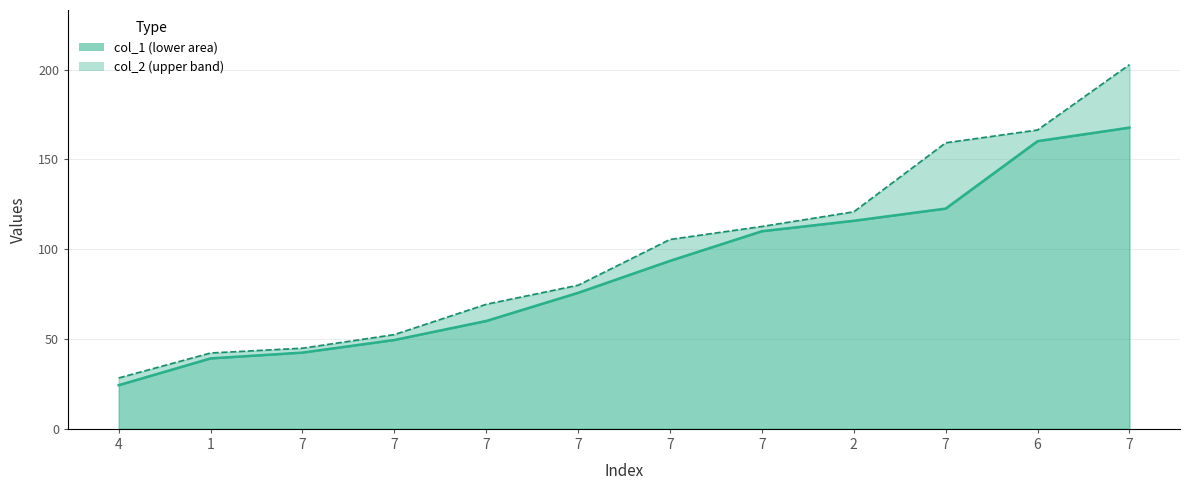

Does the chart have visible grid lines?

Yes